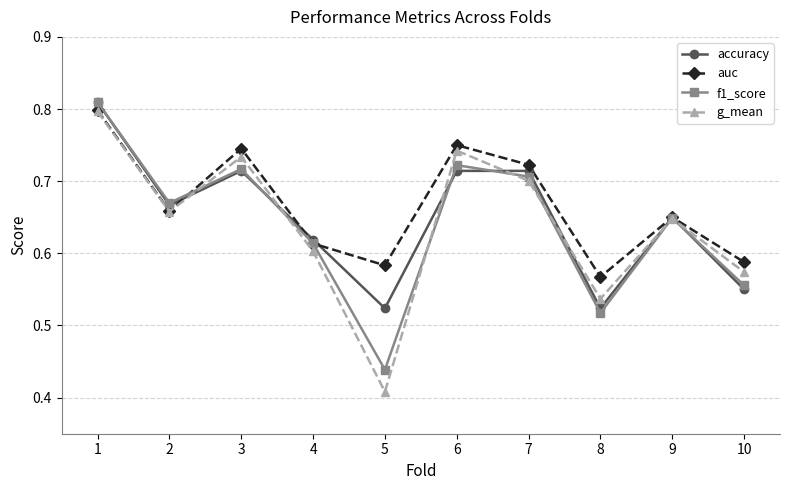

What is the difference between the g_mean values at 1 and 2?

0.1